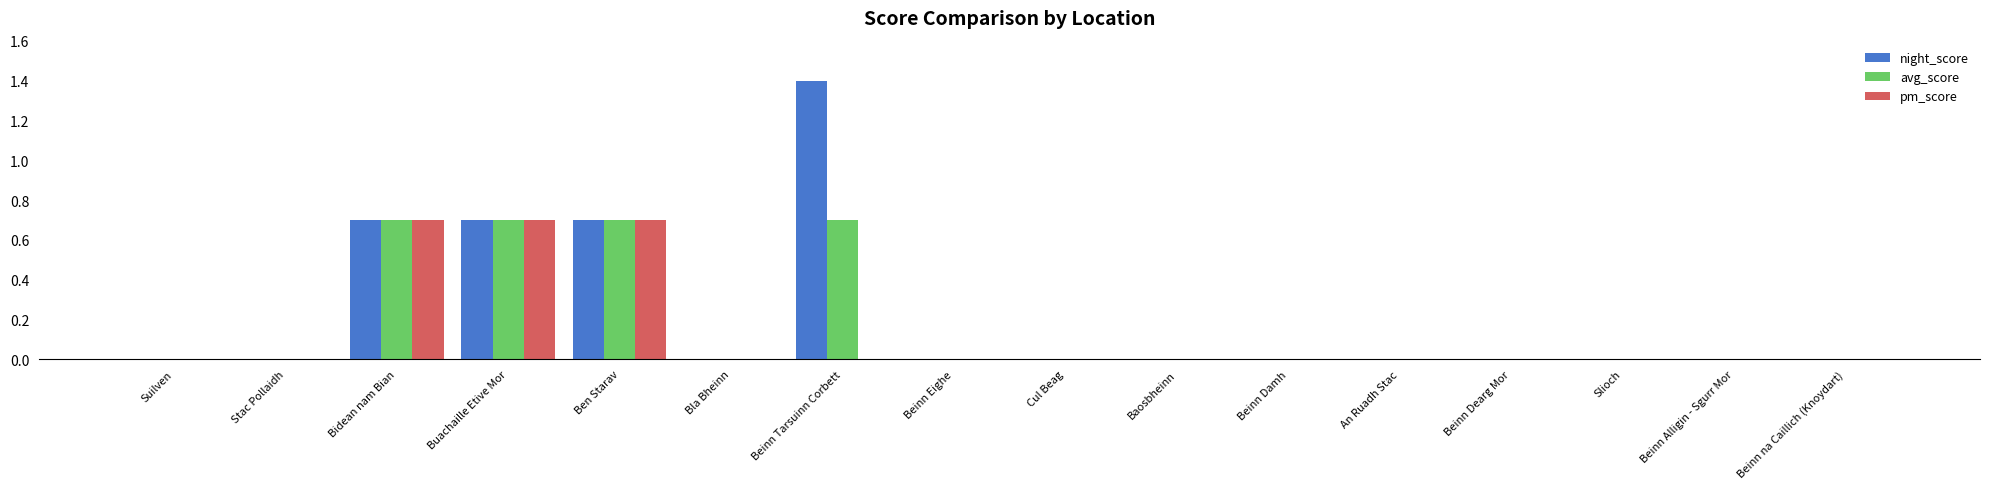

Is it true that night_score equals 0.0 at Beinn Damh?

True